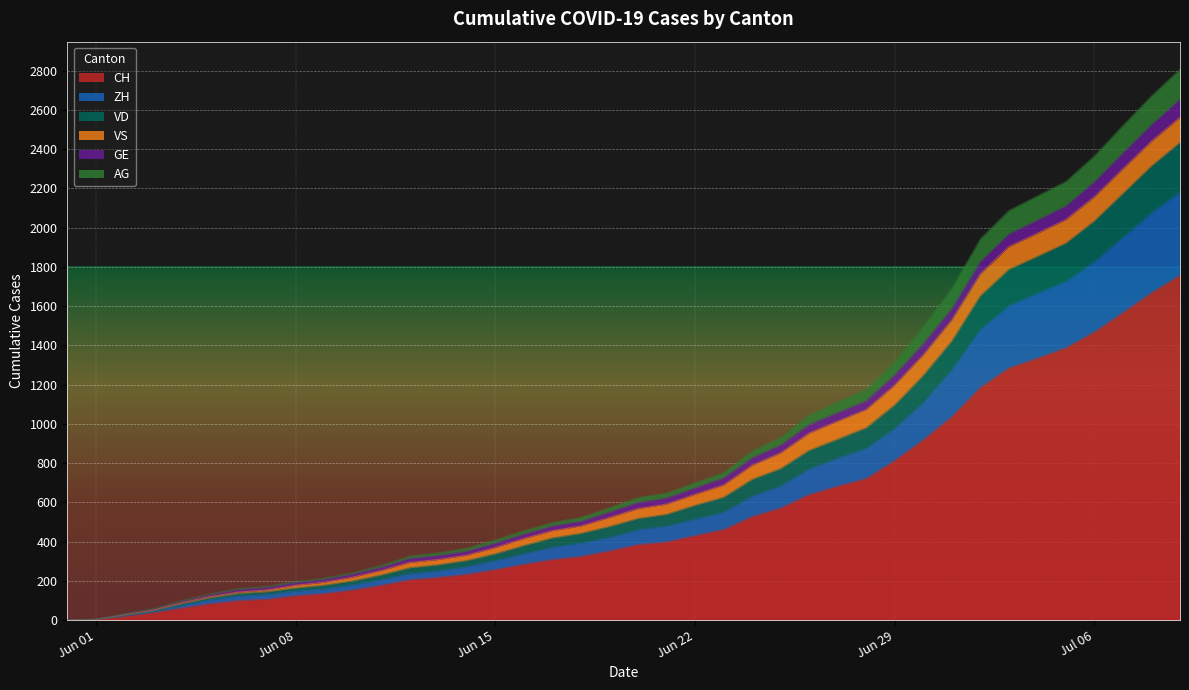

What is the maximum value for CH?

1758